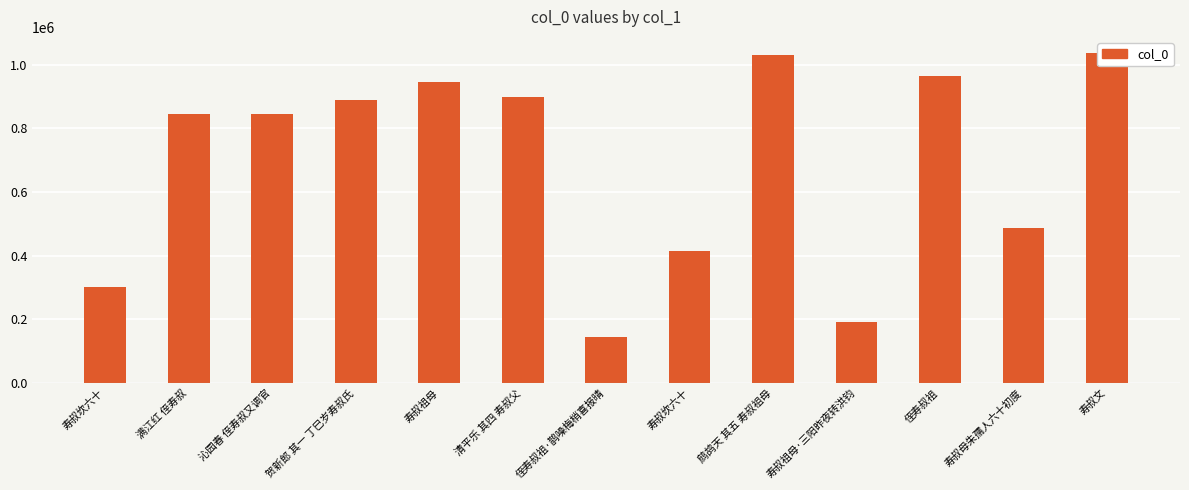

What is the value of the 10th bar from the left?

191965